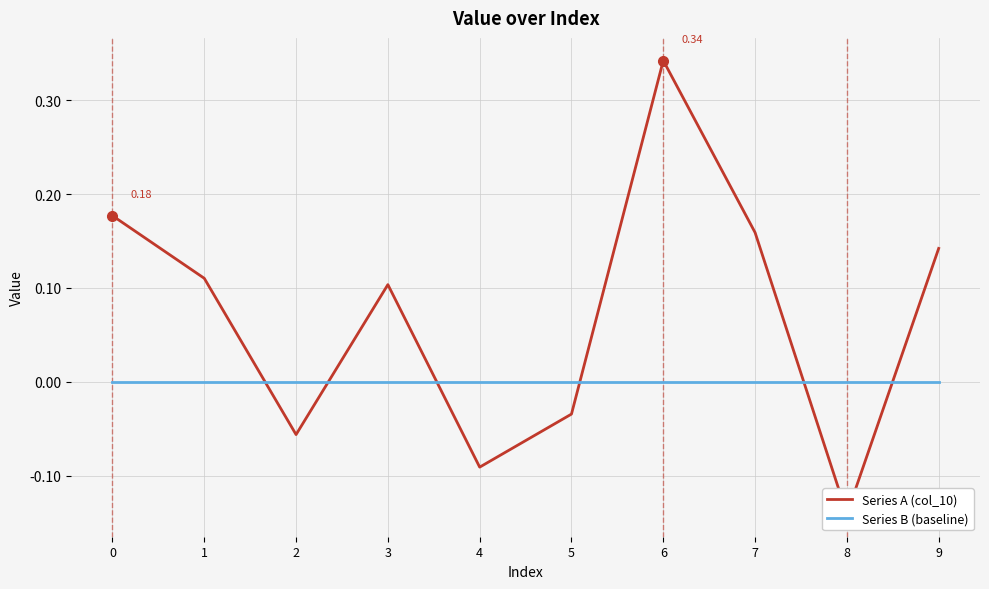

Which category has the lowest value in the Series A (col_10) series?

8